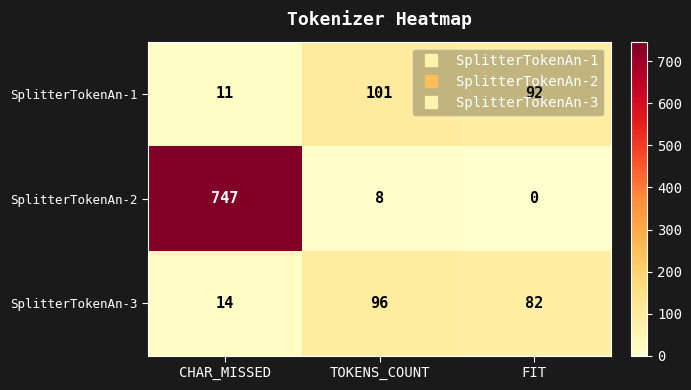

Which label corresponds to the largest value in the chart?

CHAR_MISSED